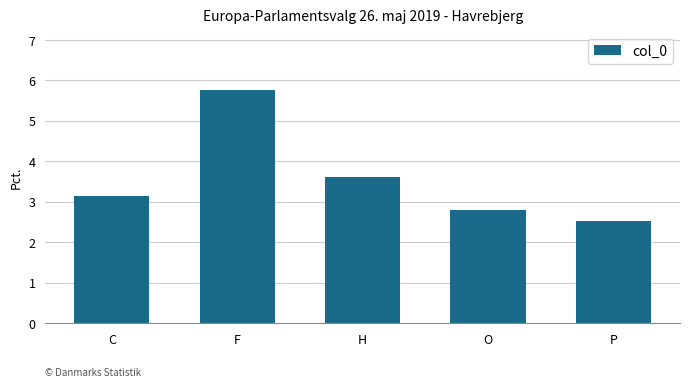

What is the label of the 2nd bar from the left?

F